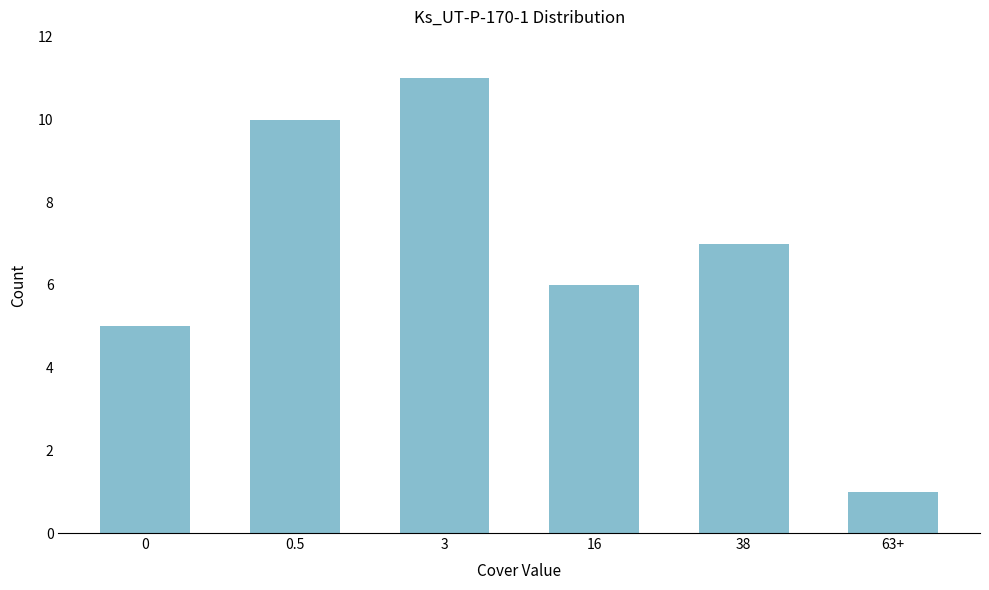

Reading left to right, transcribe all the data shown in this chart.

0=5	0.5=10	3=11	16=6	38=7	63+=1